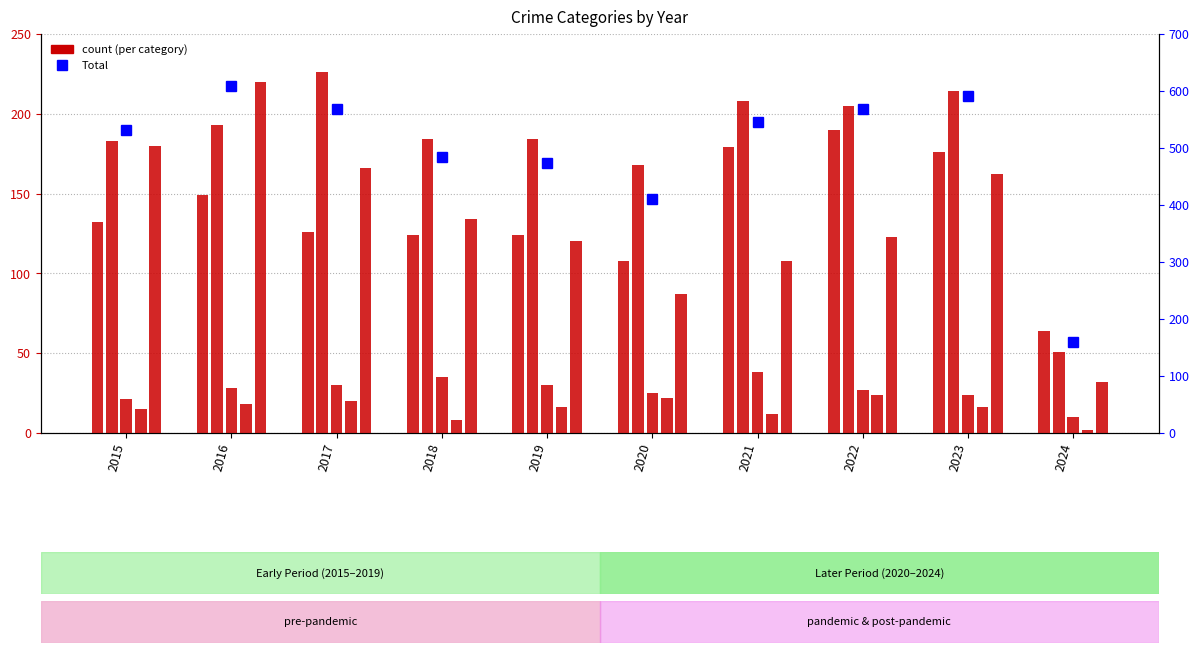

What is the difference between the maximum and minimum values in the Robbery series?

188